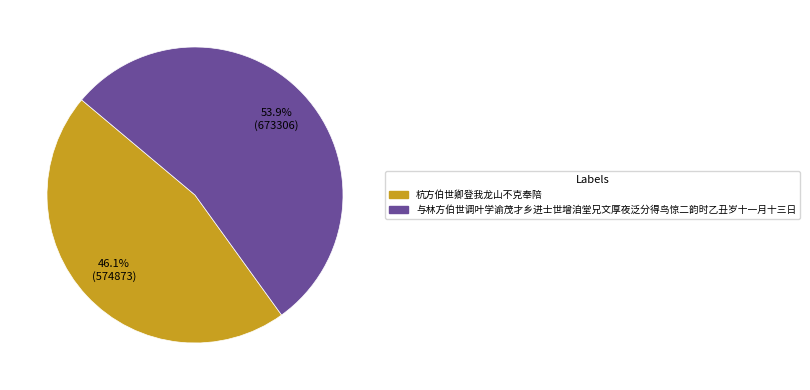

To the nearest percent, what is the average slice percentage?

50%